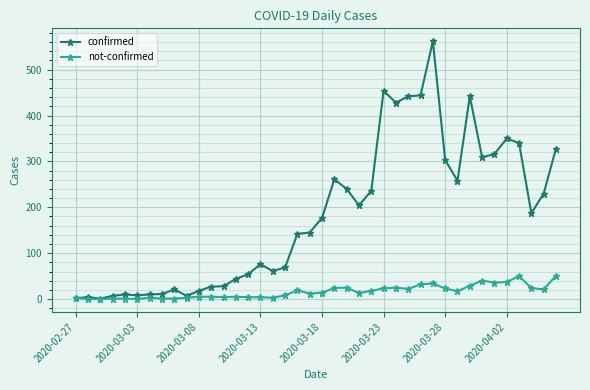

Which series has the largest range (max minus min)?

confirmed